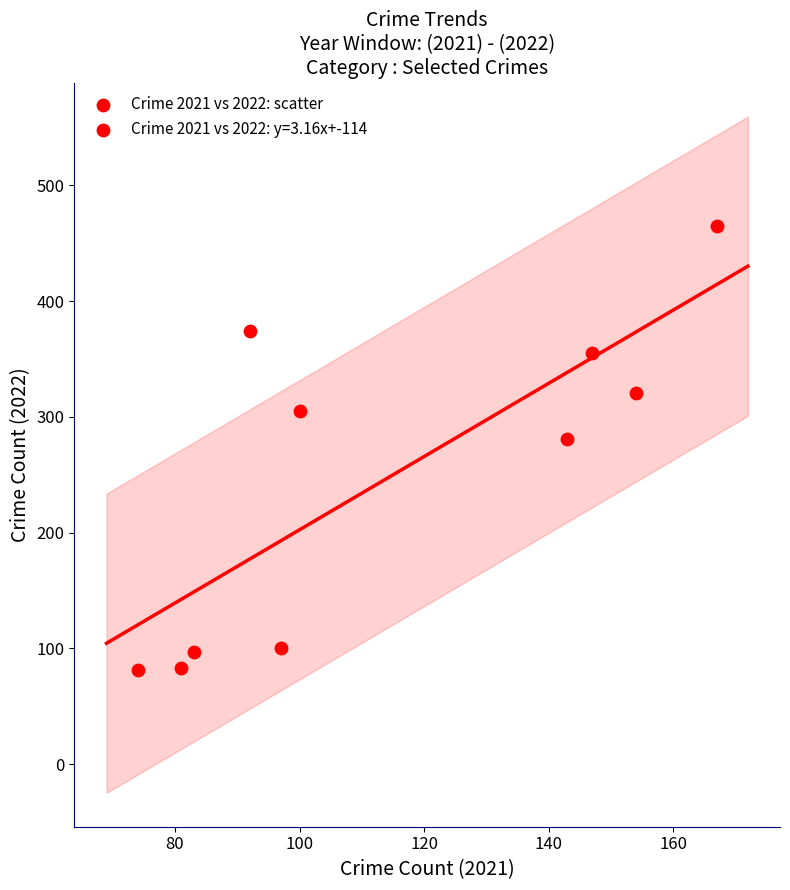

What Y value in the scatter plot is closest to 273?

281